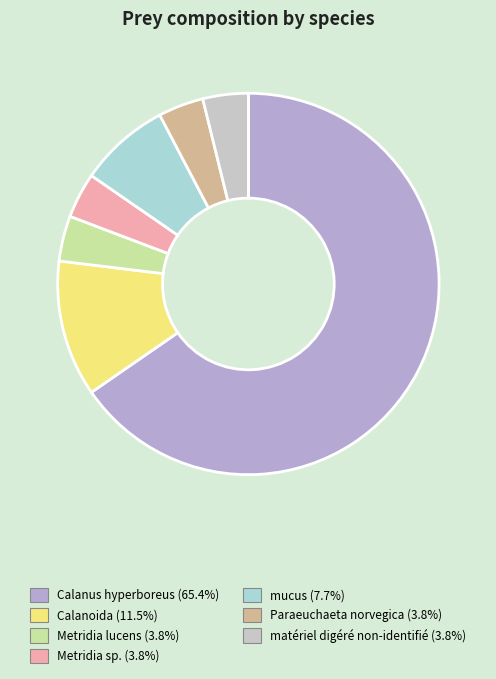

Count the number of slices in the pie.

7